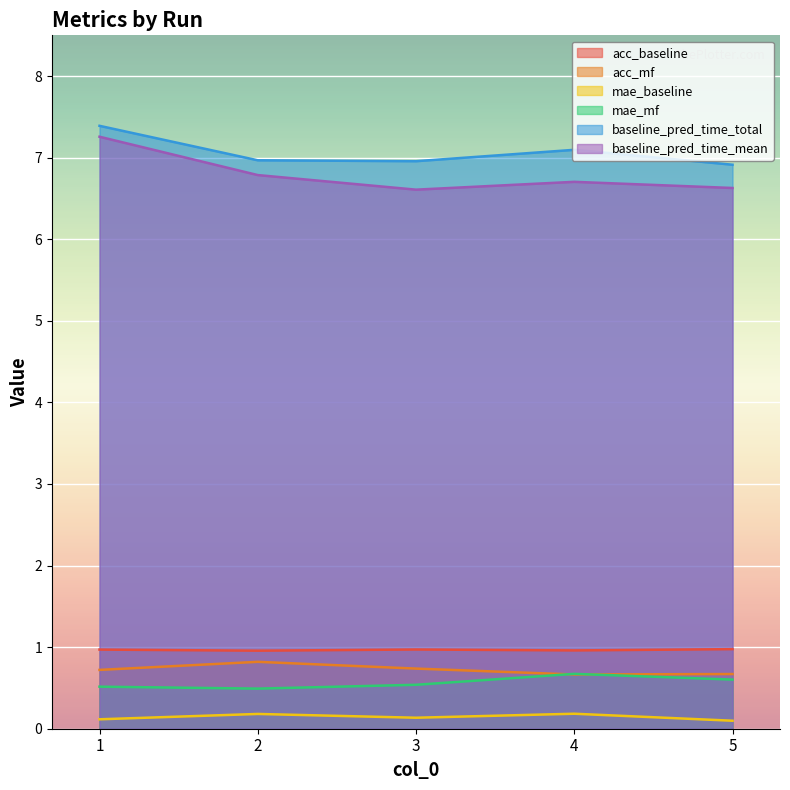

Which label corresponds to the smallest value in the chart?

5